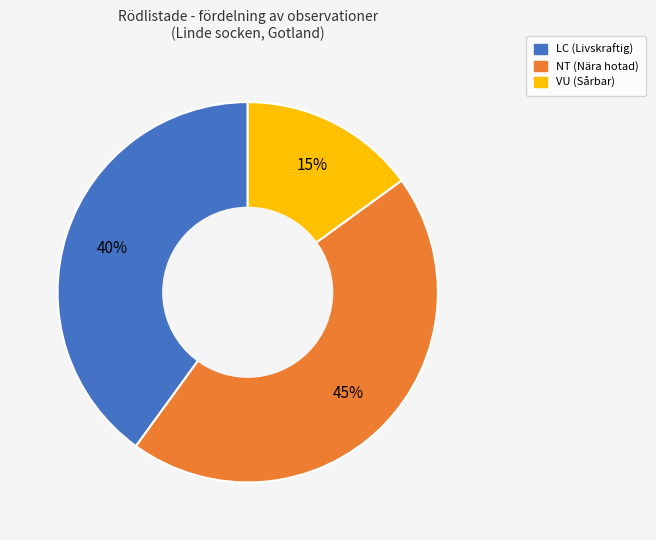

To the nearest percent, what is the difference between the largest and smallest slice percentages?

30%